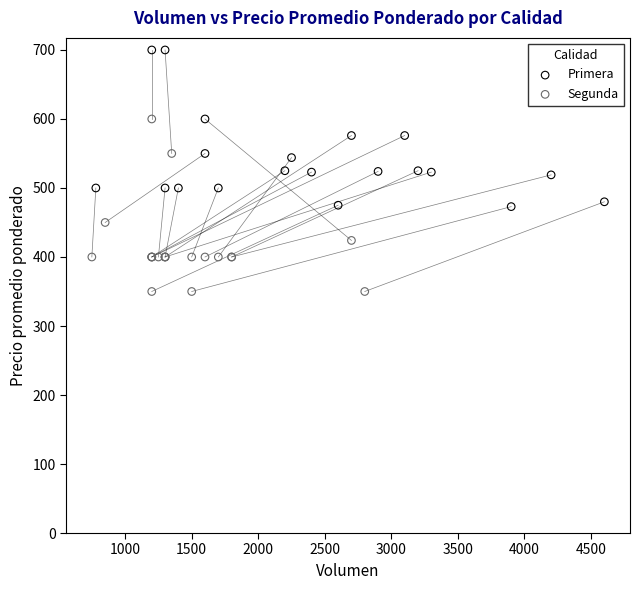

Which series contains the highest Y value?

Primera